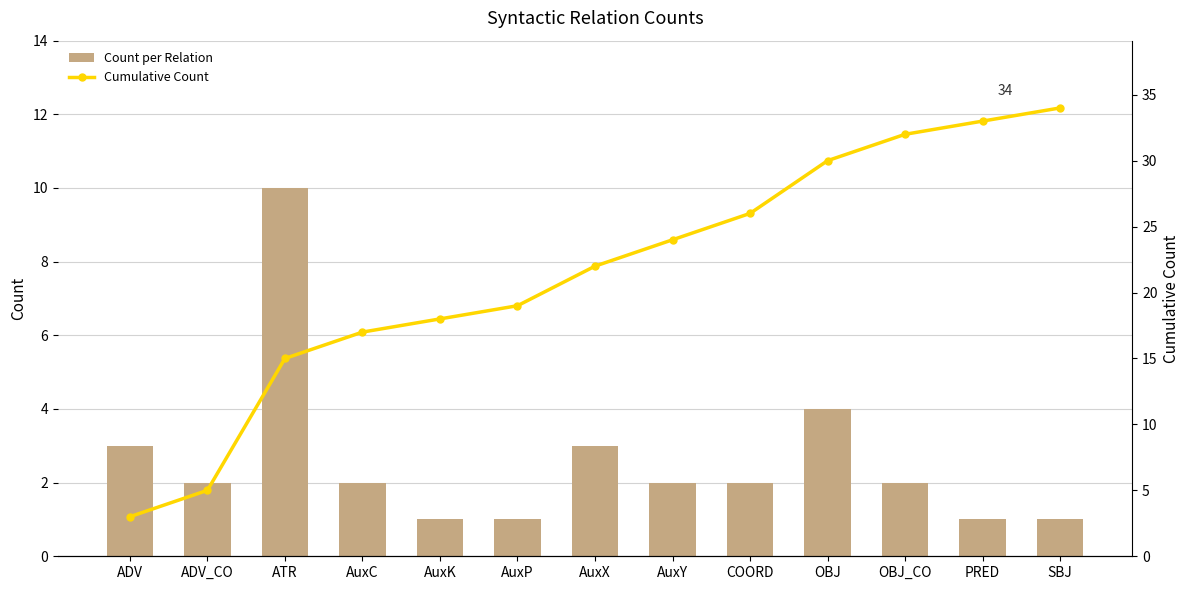

What is the sum of the Count per Relation values at AuxK and AuxY?

3